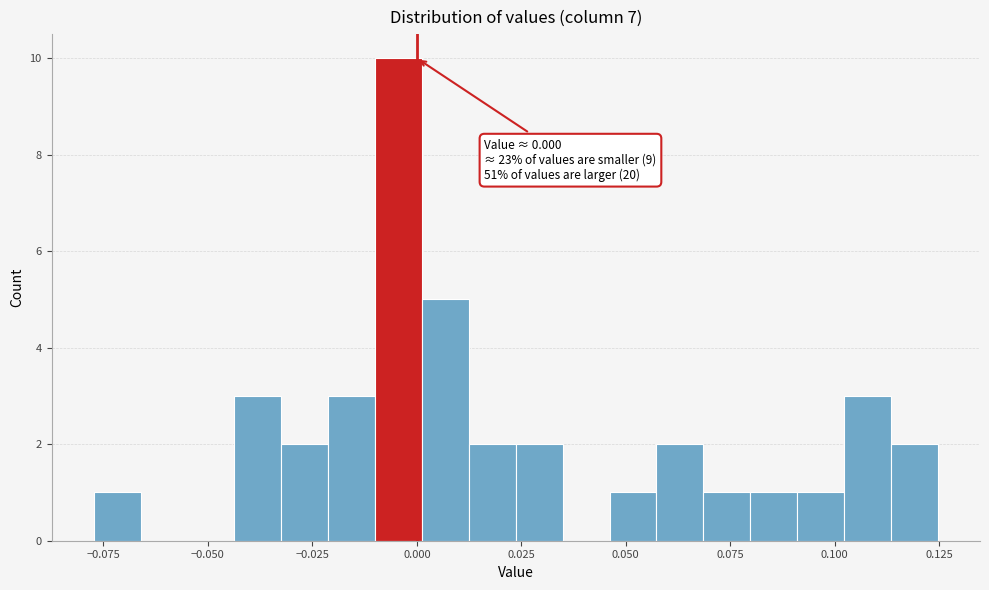

Read against the x-axis, roughly where is the centre of the tallest bar?

-0.005